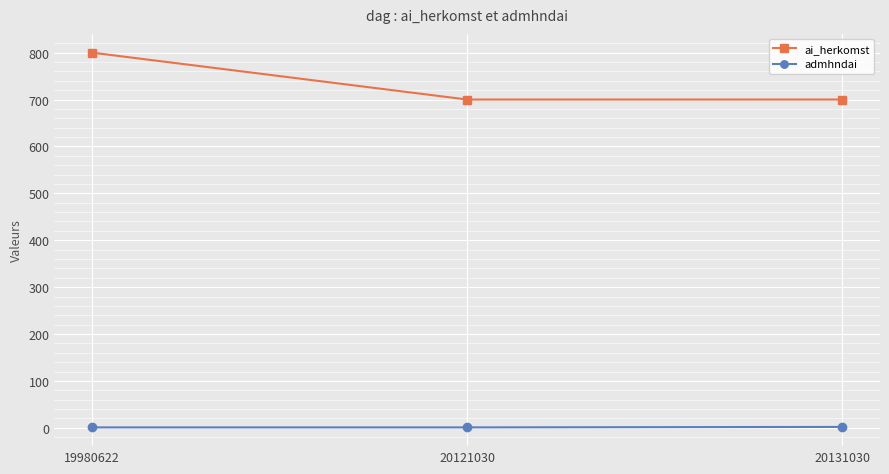

What is the average value of the ai_herkomst series?

733